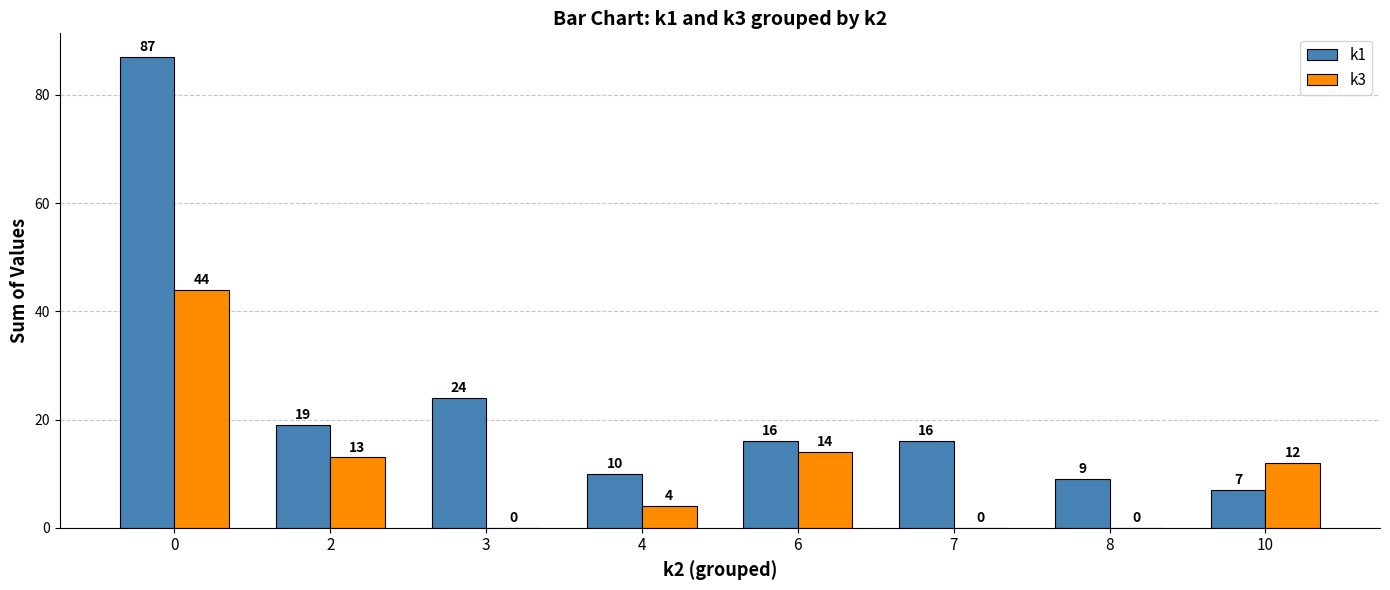

What is the sum of the k3 values at 4 and 10?

16